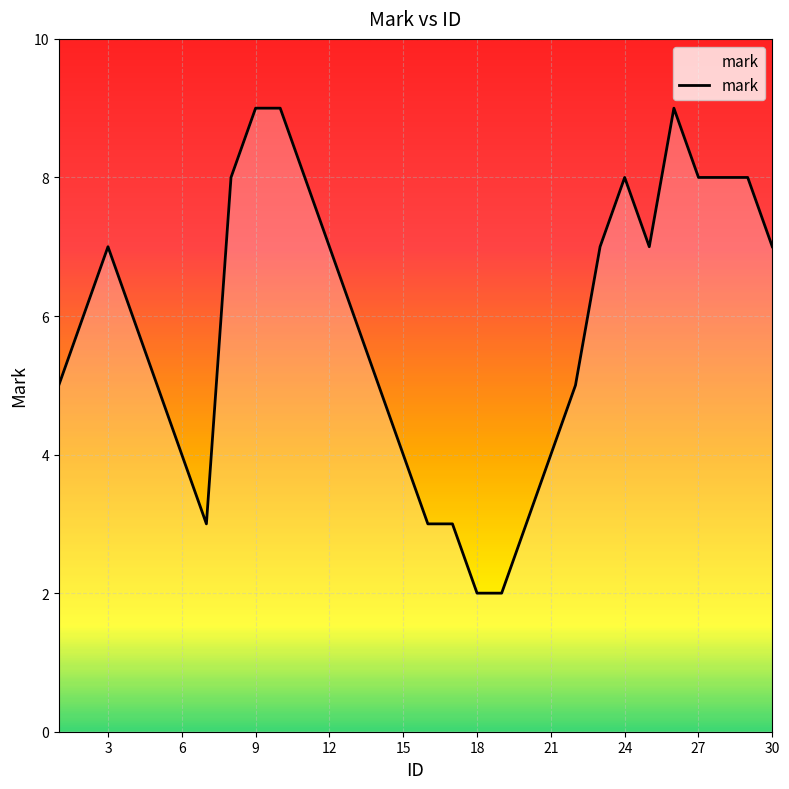

What is the greatest value displayed?

9